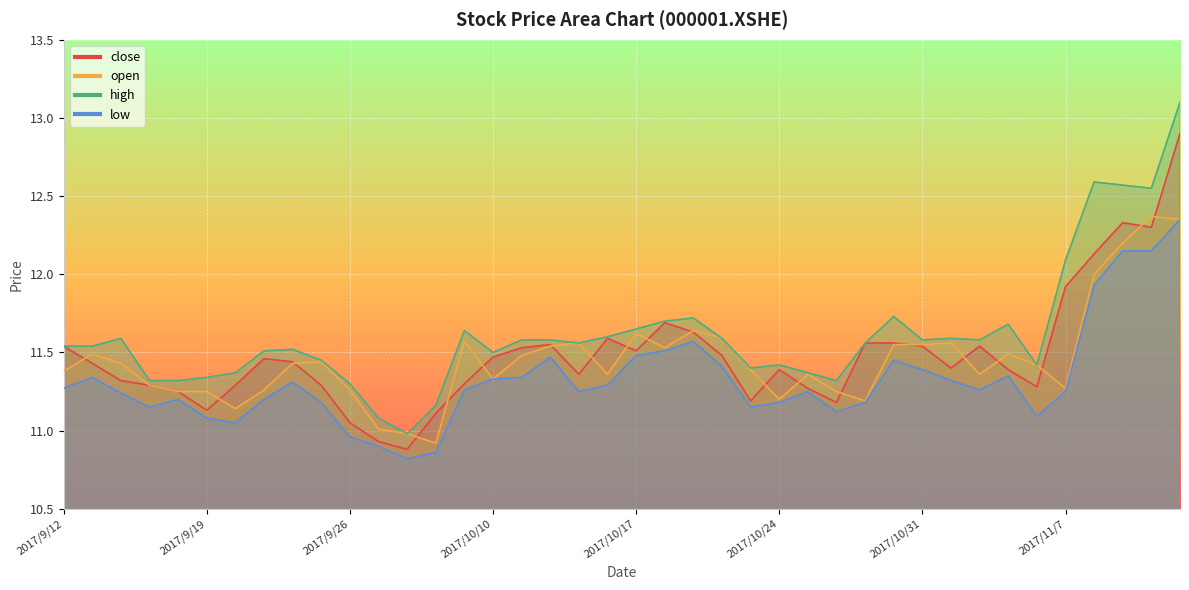

List the series in order of their peak value, highest first.

high, close, open, low